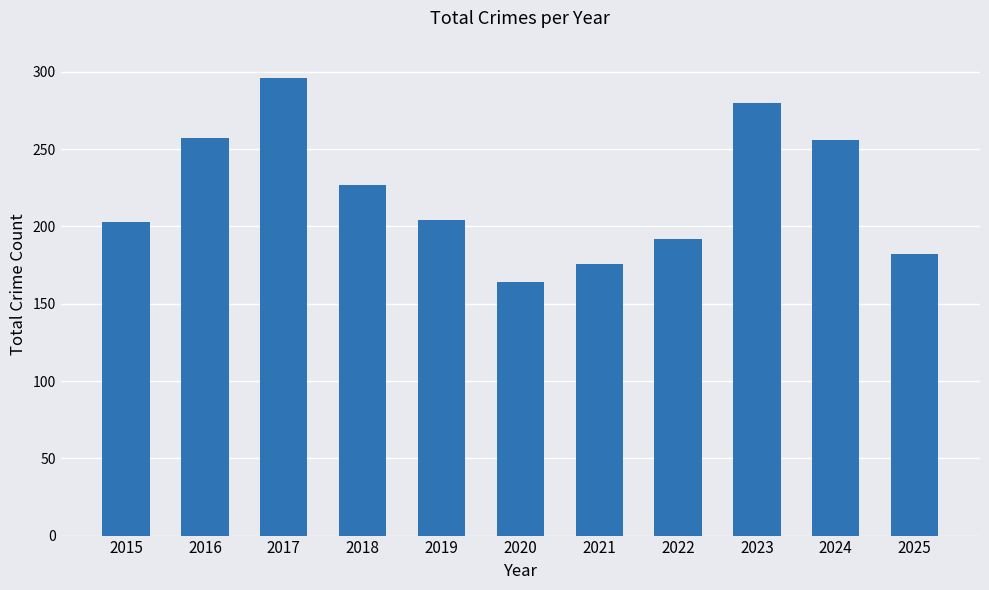

The value at 2019 is 42. True or false?

False